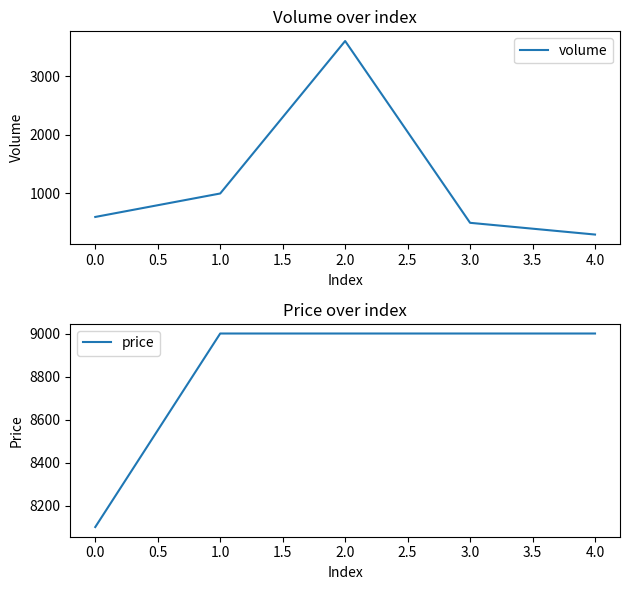

Is the value of volume at 1.0 greater than the value of price at 4.0?

No